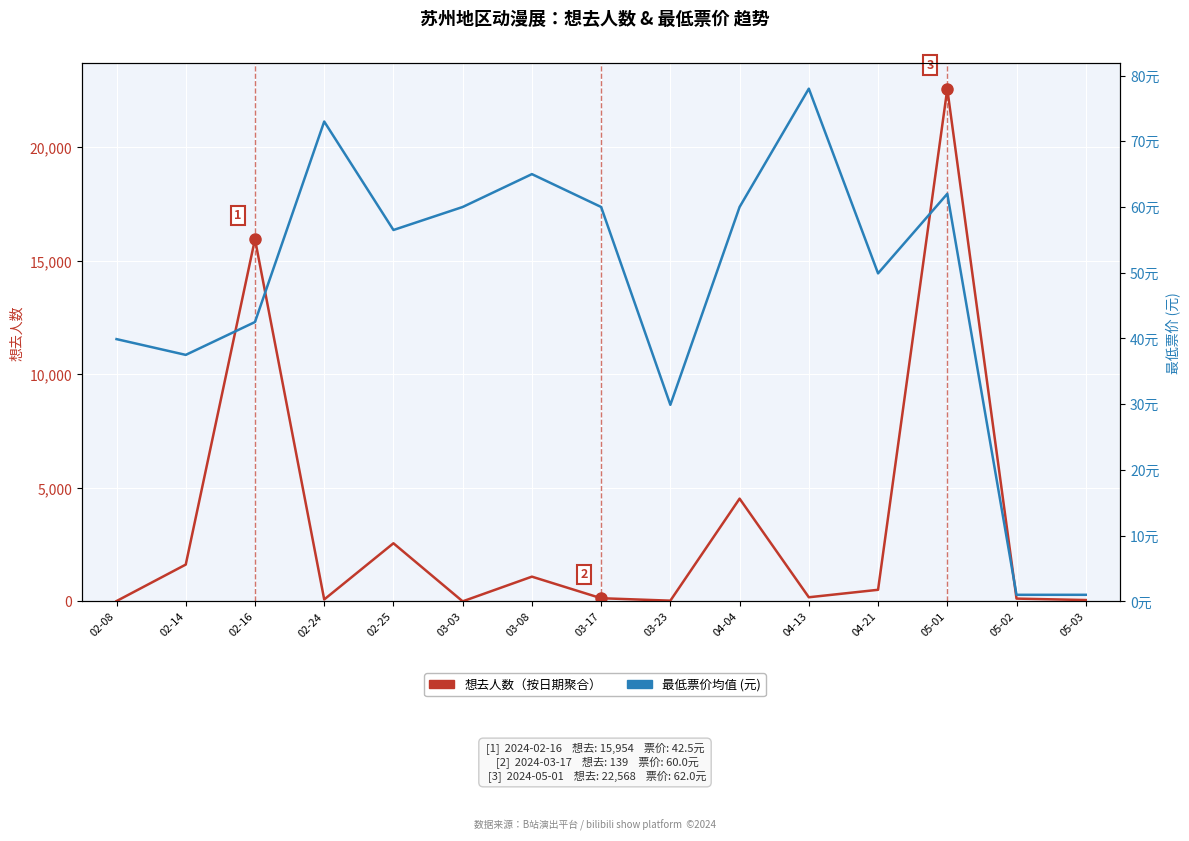

What is the value of the 最低票价 (元) point at the 5th from the left?

56.5